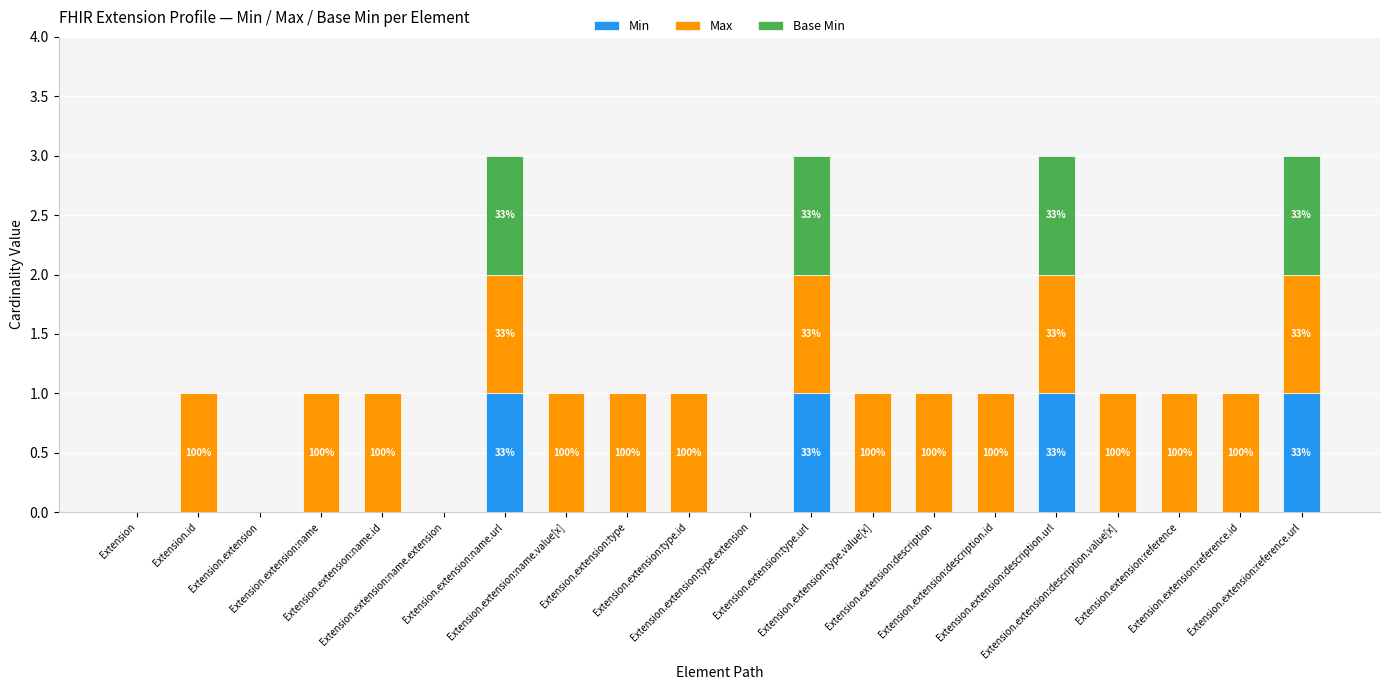

What are all the series names shown in the legend?

Min, Max, Base Min